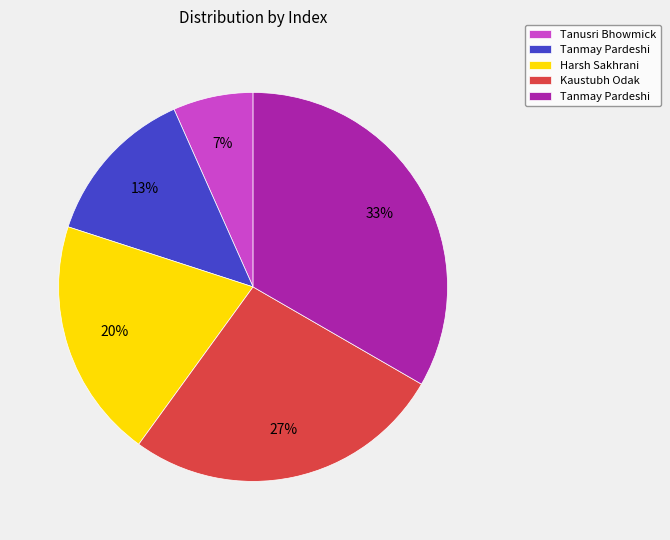

To the nearest percent, what is the average slice percentage?

20%